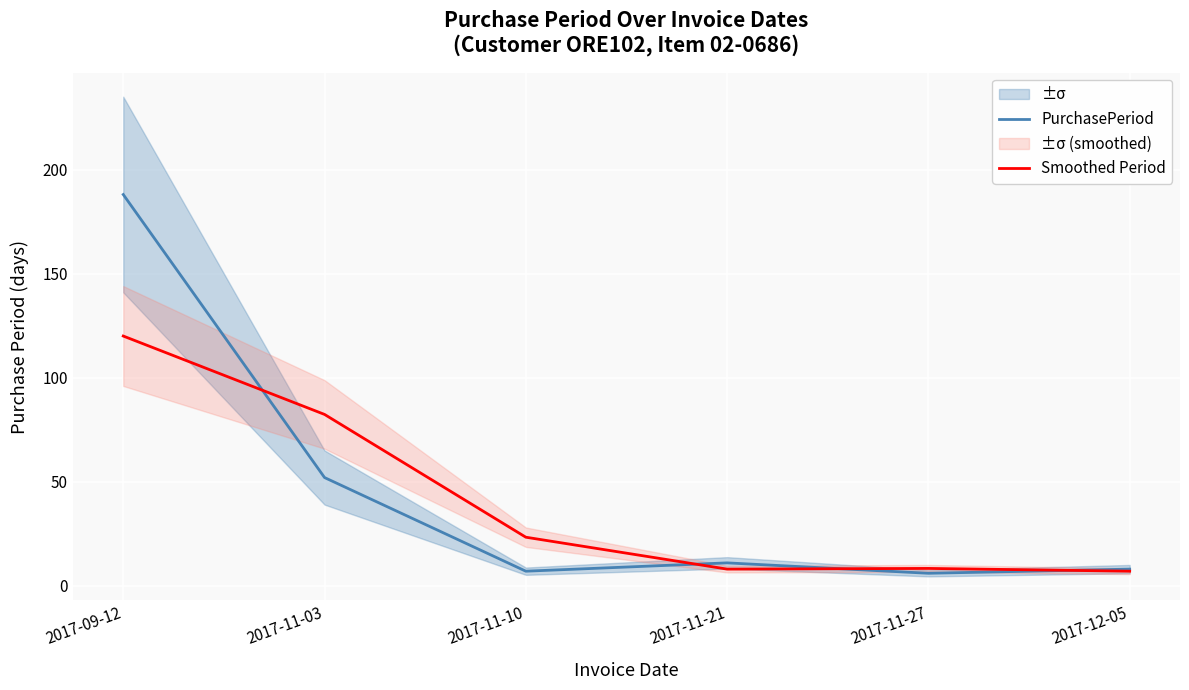

Reading left to right, what are all the values shown in this chart?

PurchasePeriod: 188.0	52.0	7.0	11.0	6.0	8.0
Smoothed Period: 120.0	82.3	23.3	8.0	8.3	7.0